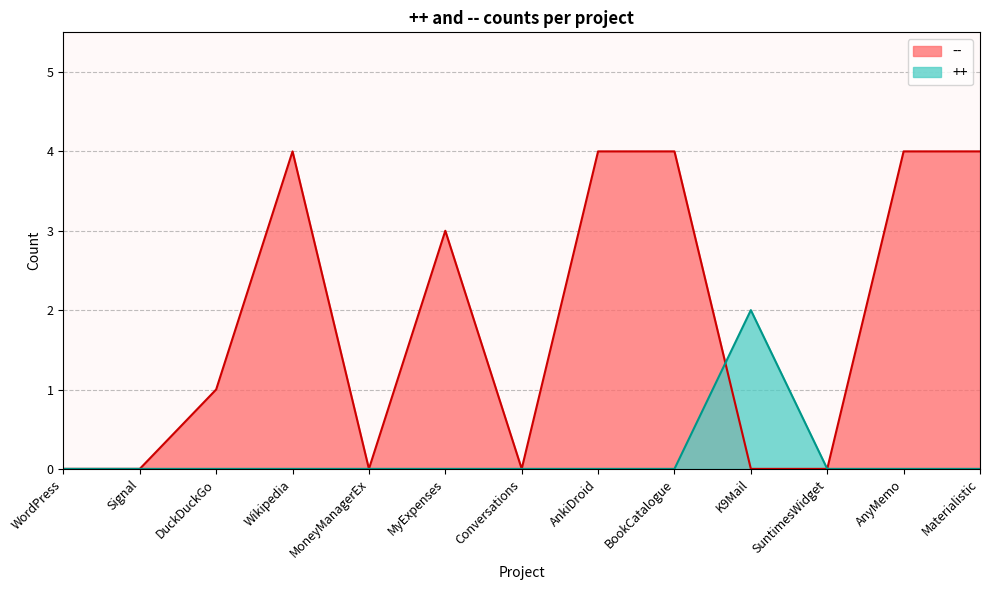

At how many categories does at least one series exceed 3?

5